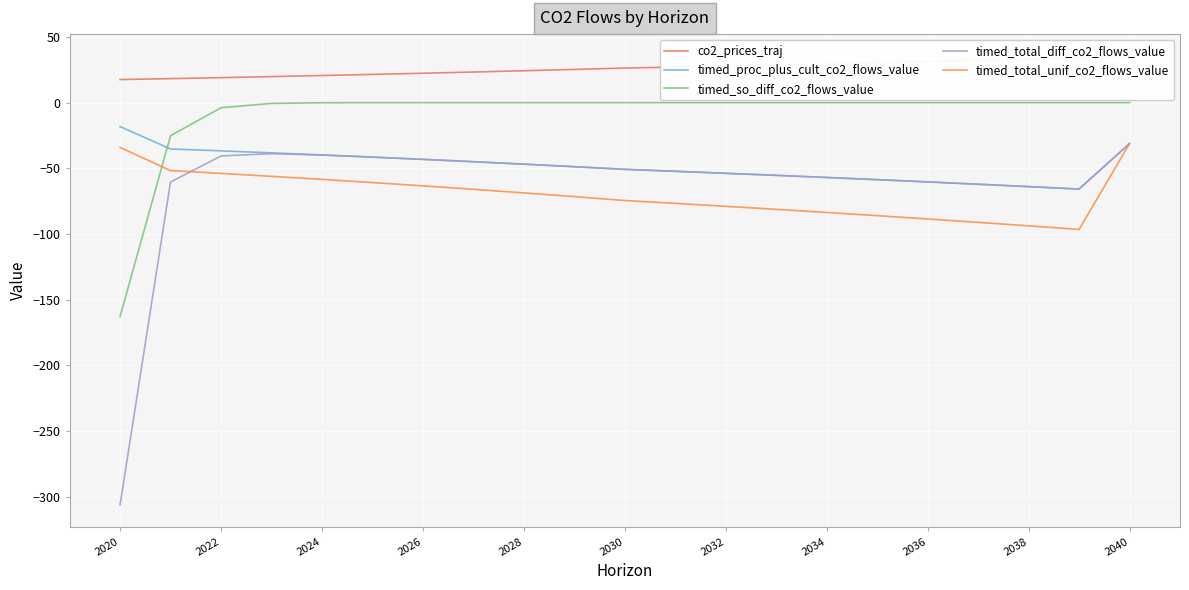

The timed_total_diff_co2_flows_value series shows -493.1 at 2020. True or false?

False